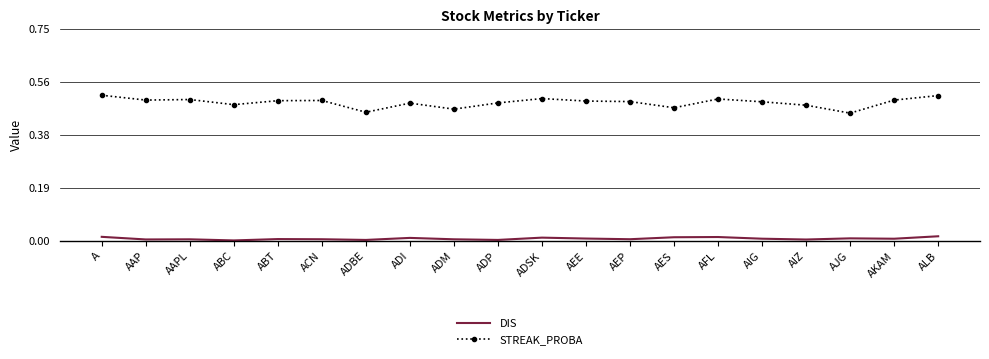

The STREAK_PROBA series shows 0.5 at ADSK. True or false?

True